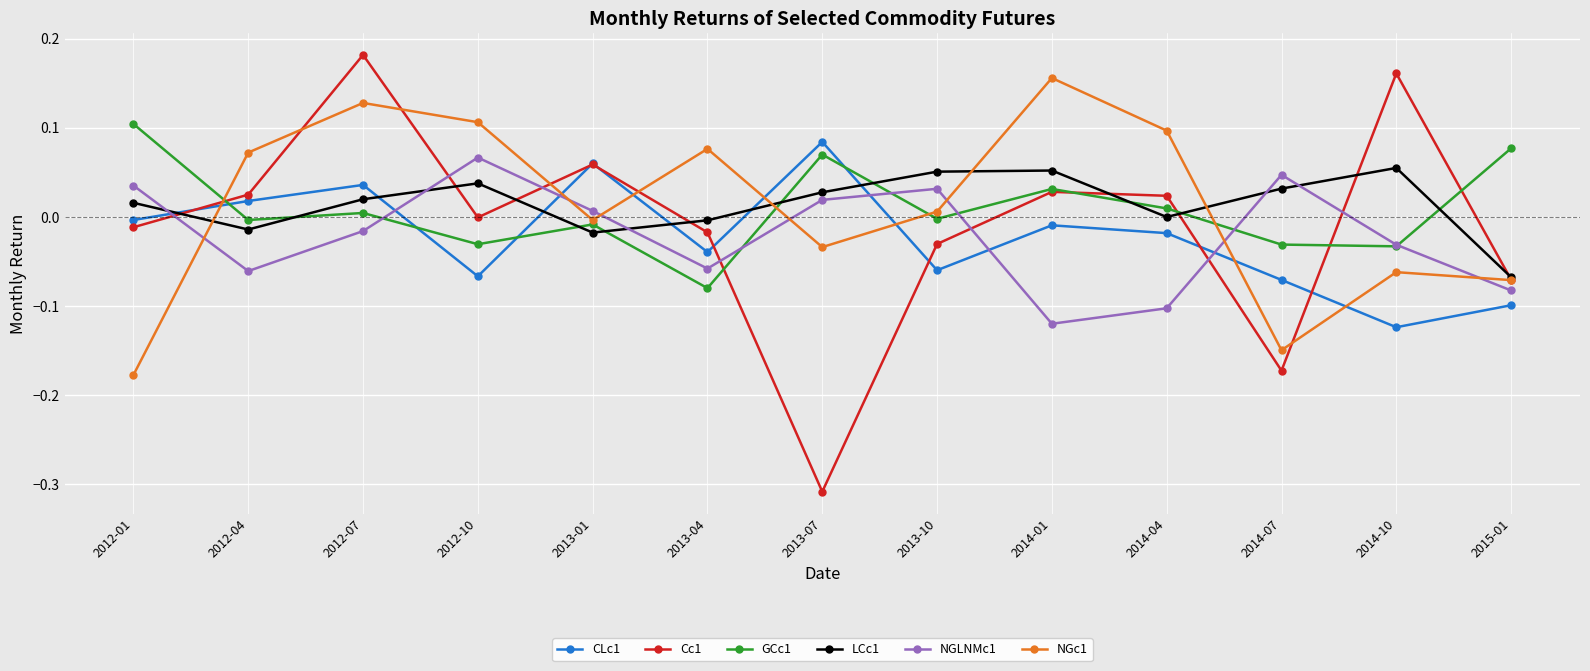

How many lines are shown in the chart?

6